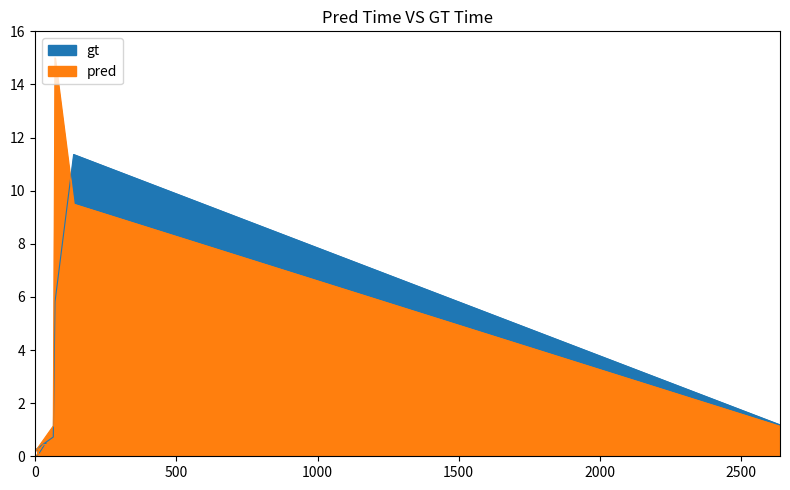

The value of pred at 15 is 0.1. True or false?

True